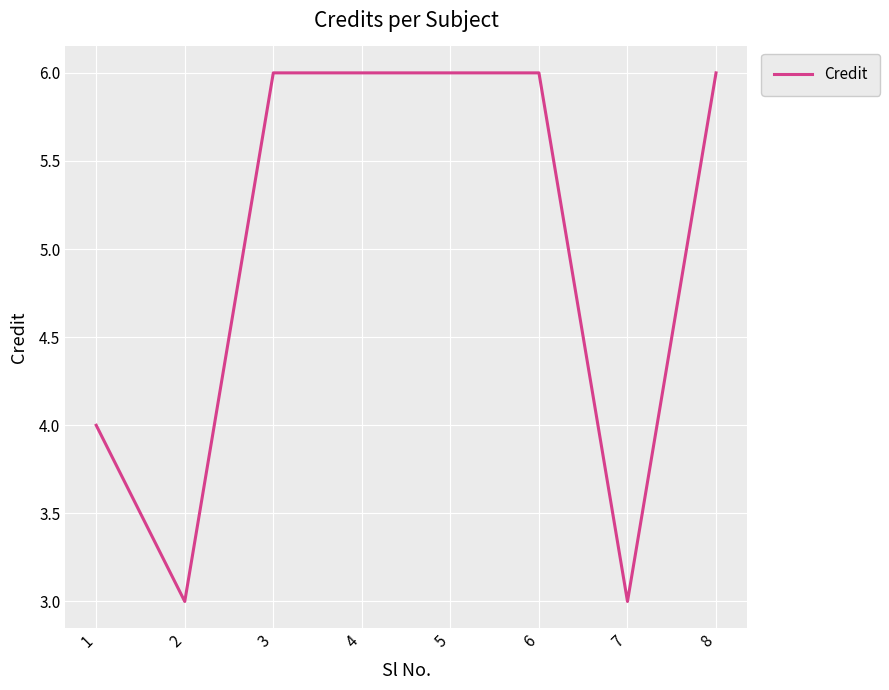

The chart shows a value of 9 at 8. True or false?

False